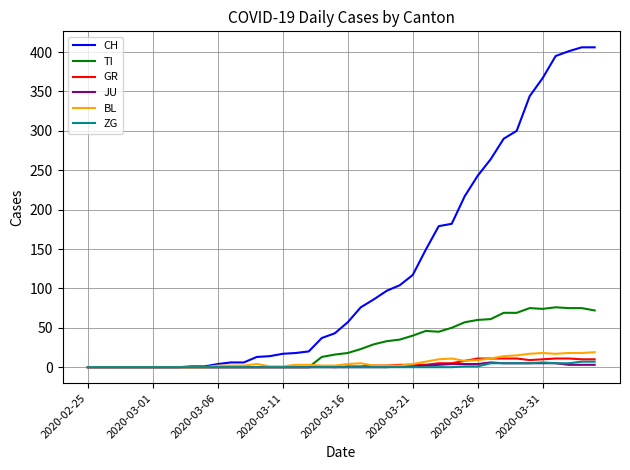

Is the value of GR at 2020-03-01 greater than the value of TI at 2020-03-31?

No